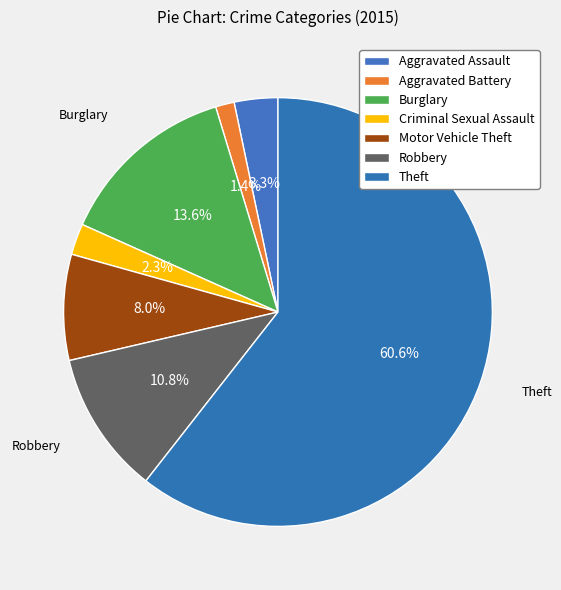

How many slices are in this pie chart?

7